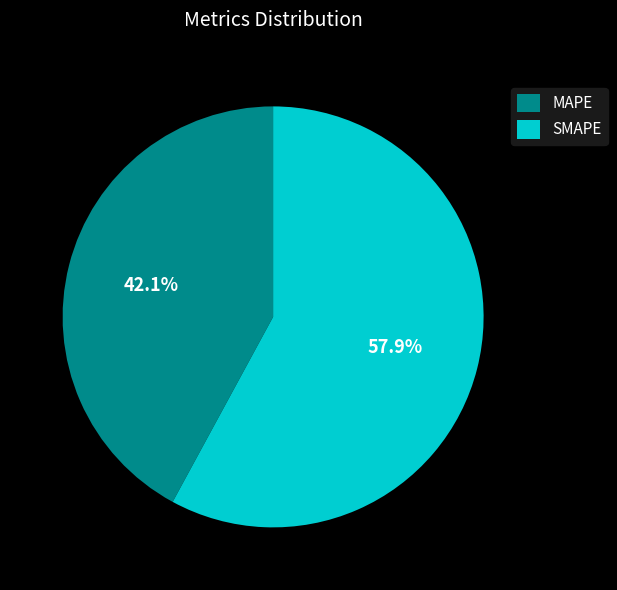

Rank the categories by value from highest to lowest.

SMAPE, MAPE